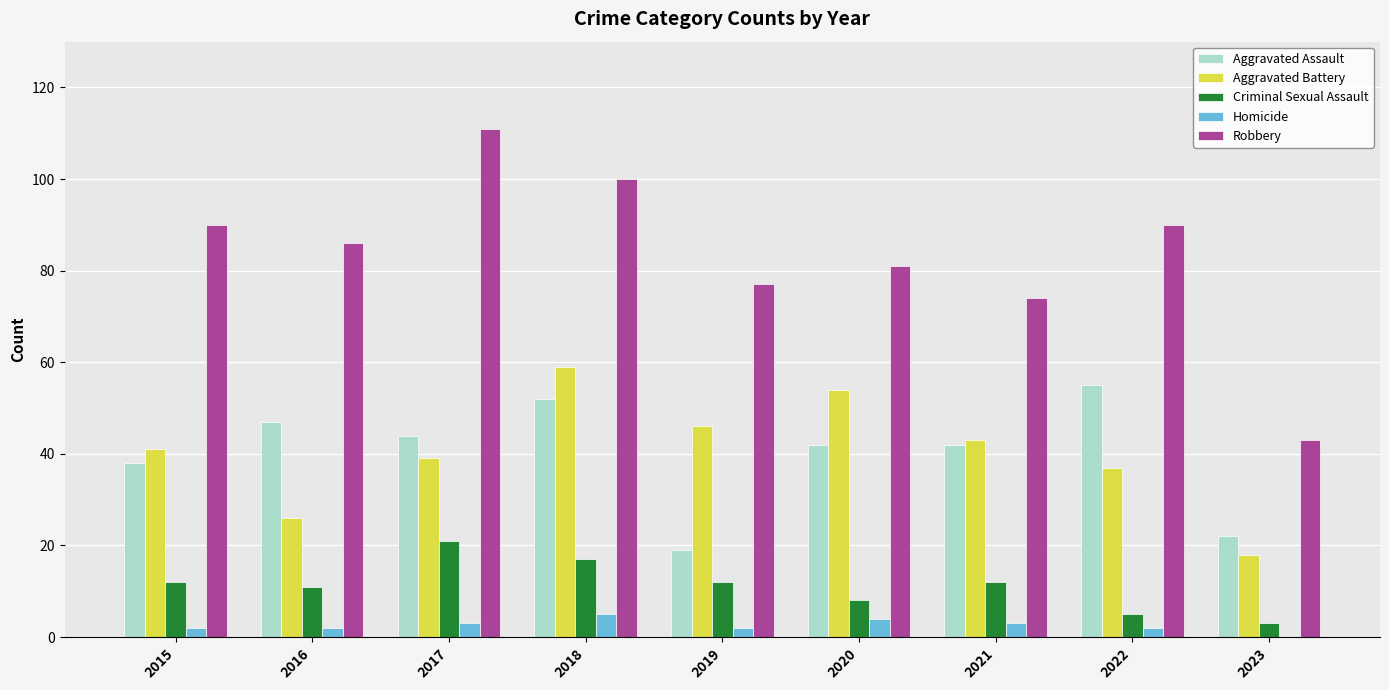

What is the maximum value for Robbery?

111